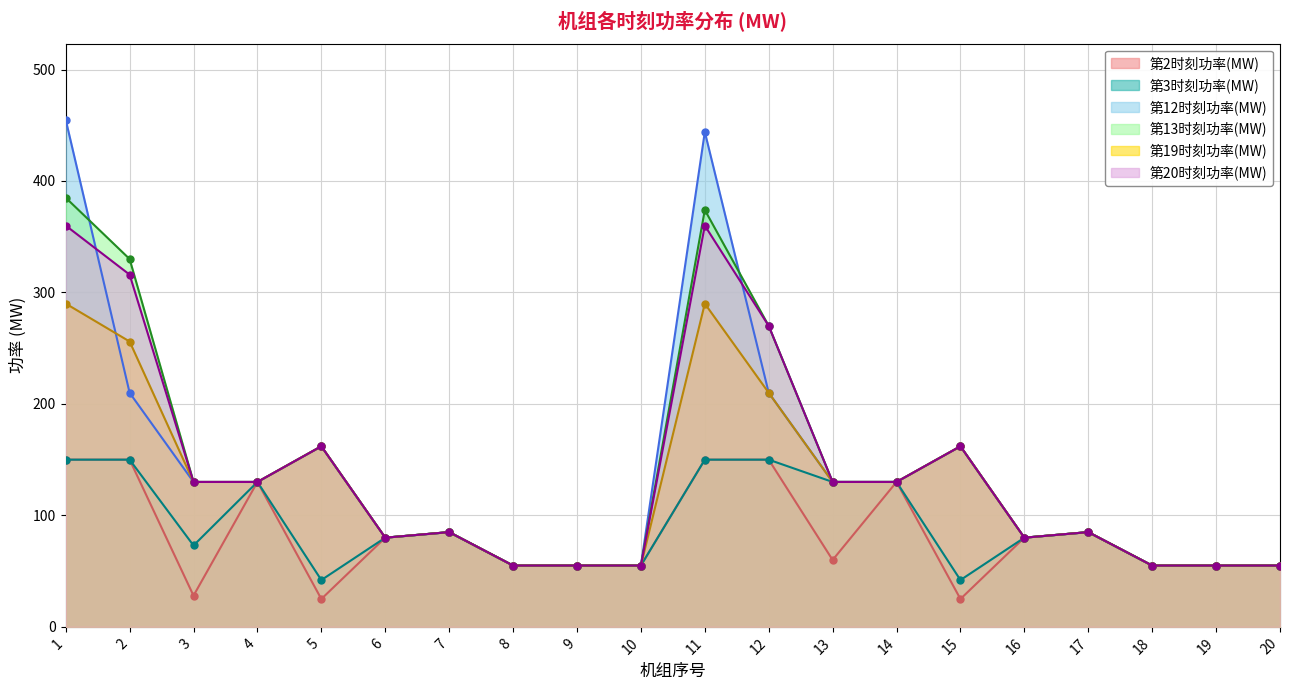

What is the sum of the 第3时刻功率(MW) values at 7 and 11?

235.0